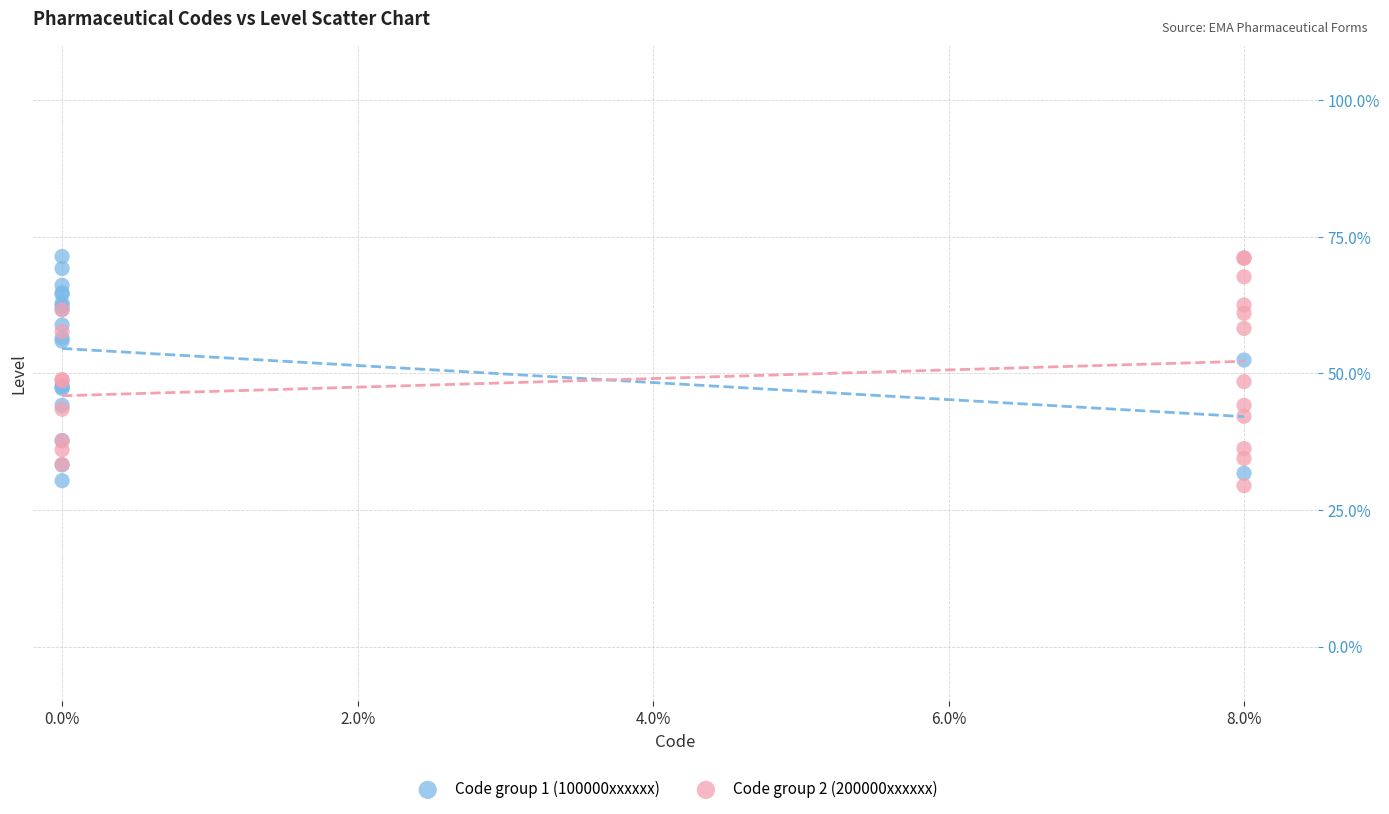

What are all the series names shown in the legend?

Code group 1 (100000xxxxxx), Code group 2 (200000xxxxxx)